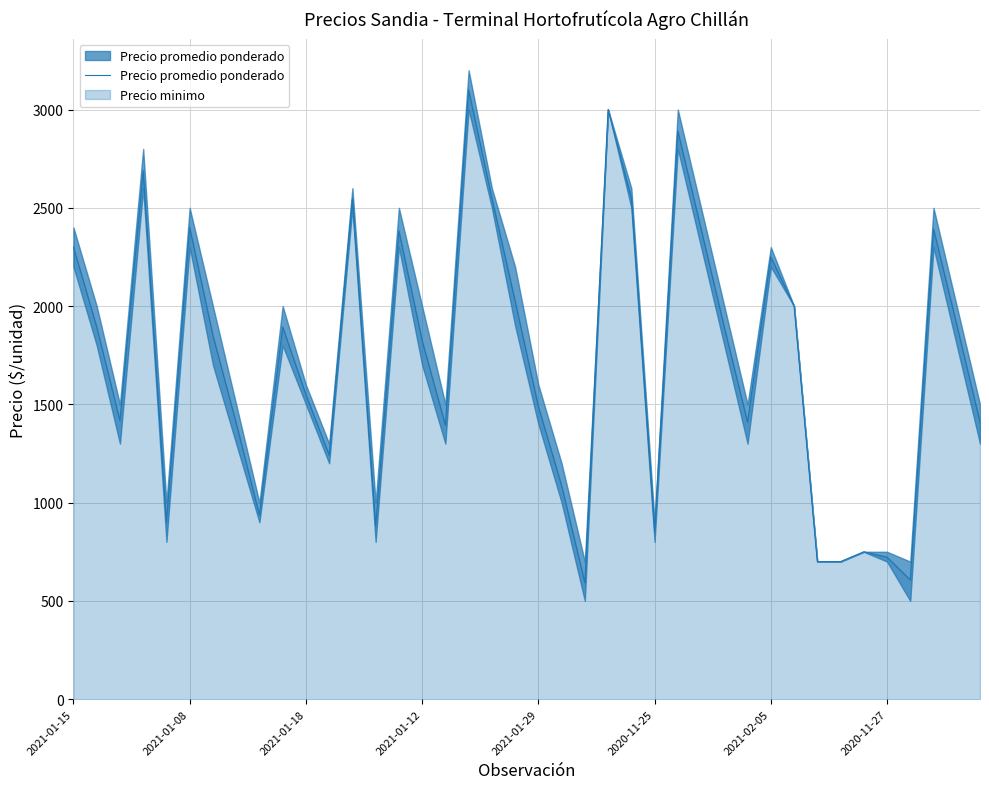

Reading left to right, transcribe all the data shown in this chart.

2300	1894	1417	2689	900	2400	1850	1405	937	1893	1550	1242	2545	880	2383	1824	1394	3100	2550	2025	1489	1086	593	3000	2550	856	2891	2393	1892	1409	2250	2000	700	700	750	722	607	2392	1905	1409